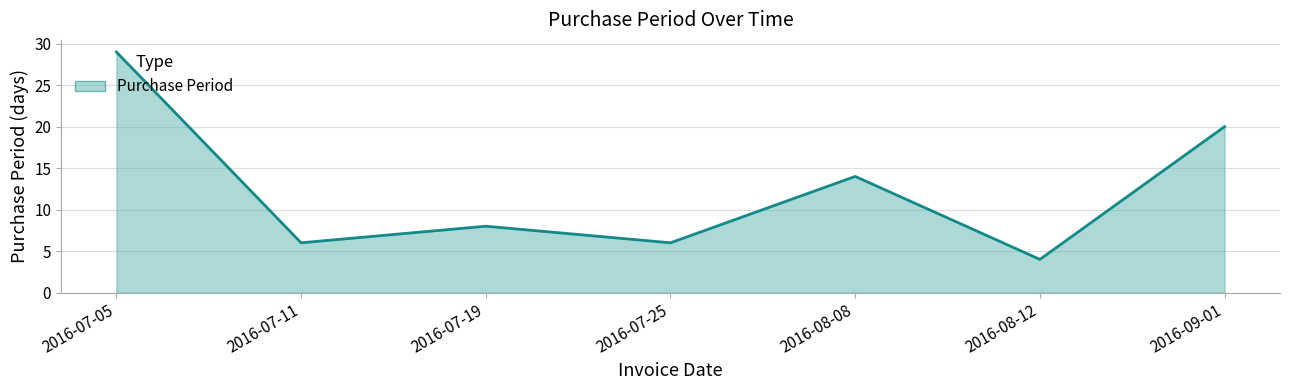

Reading left to right, extract all data points from this chart.

2016-07-05=29	2016-07-11=6	2016-07-19=8	2016-07-25=6	2016-08-08=14	2016-08-12=4	2016-09-01=20